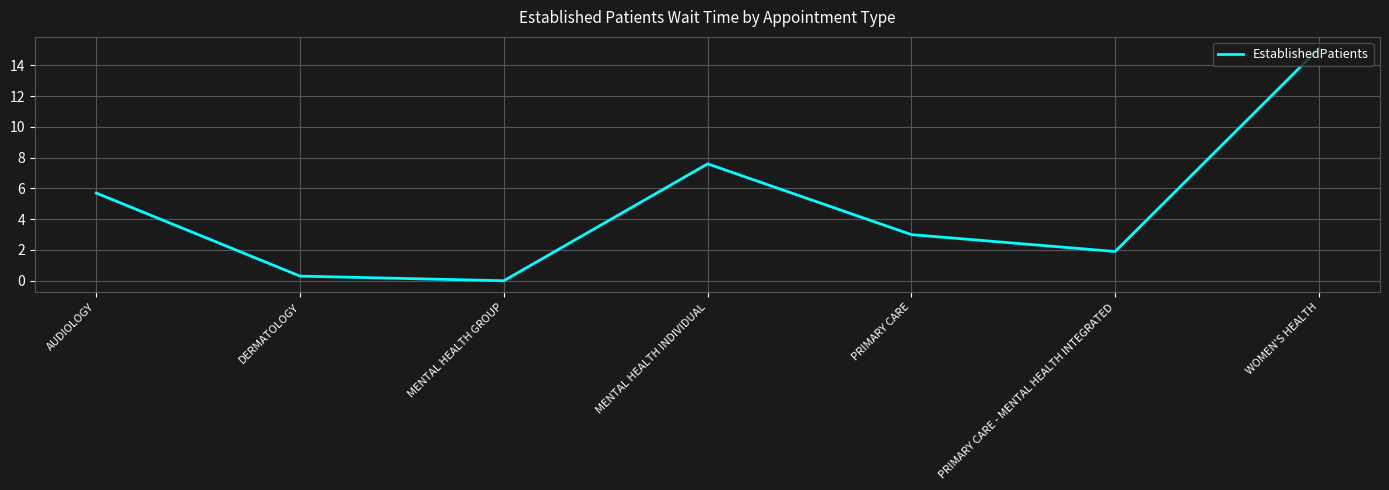

Where is the first local minimum?

MENTAL HEALTH GROUP